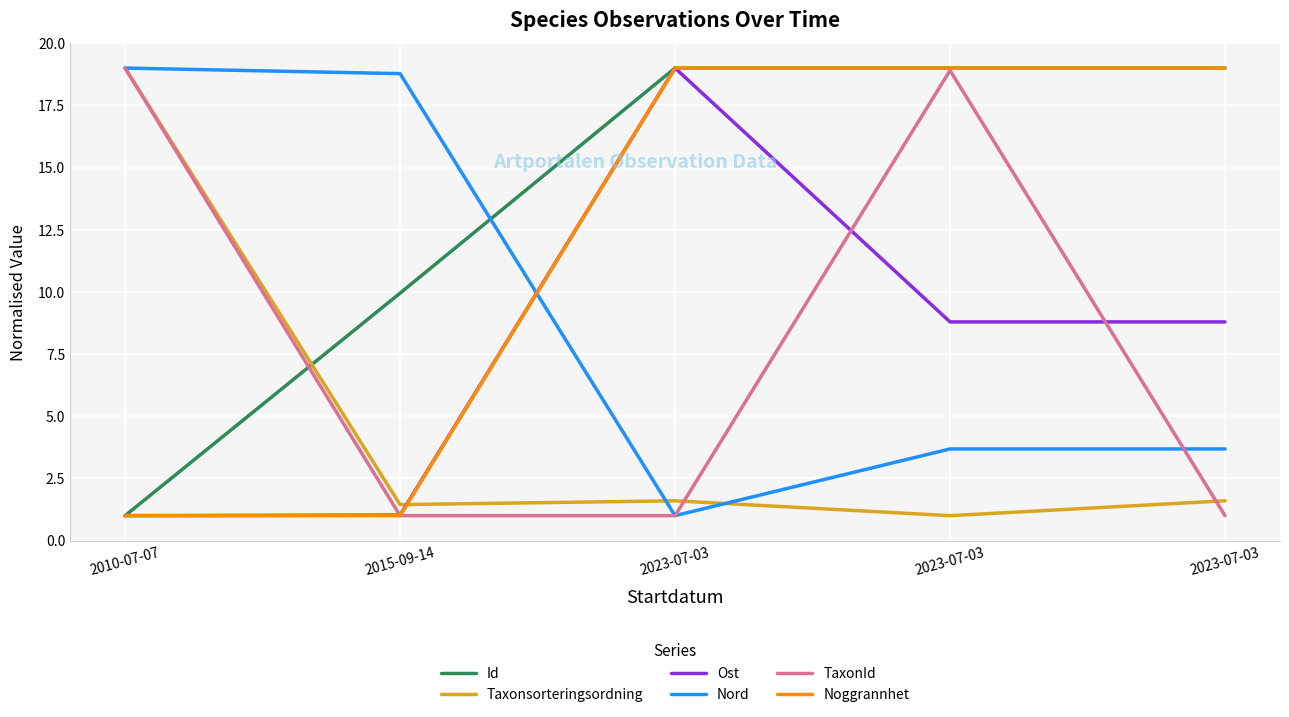

Does the chart have visible grid lines?

Yes